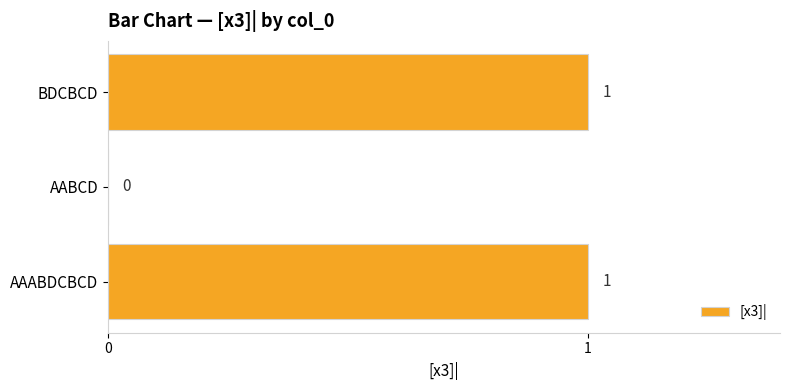

Reading bottom to top, transcribe all the data shown in this chart.

AAABDCBCD=1	AABCD=0	BDCBCD=1